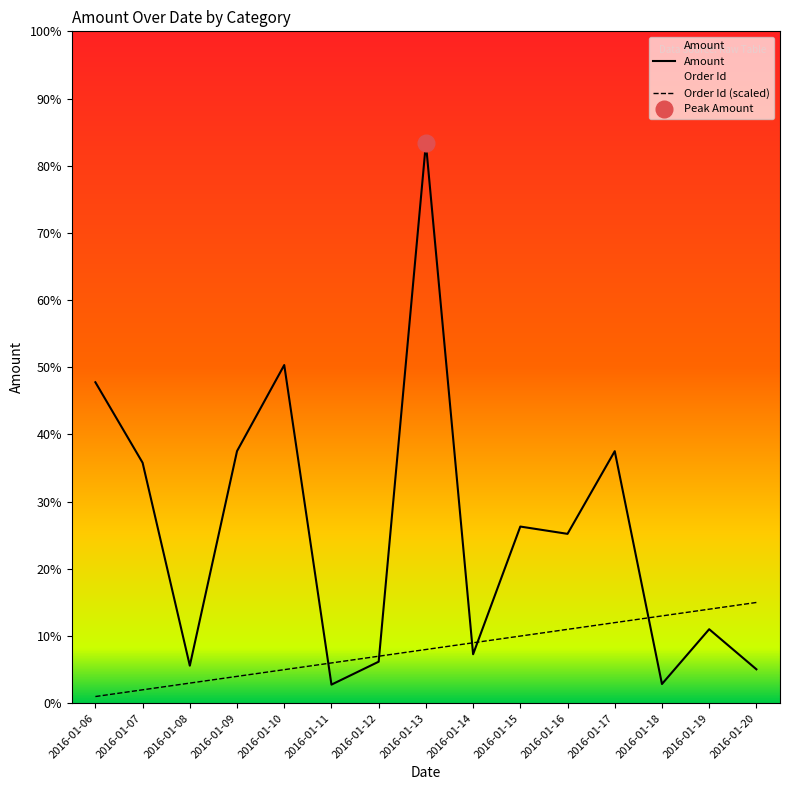

How many interior local valleys does the Amount series have?

5